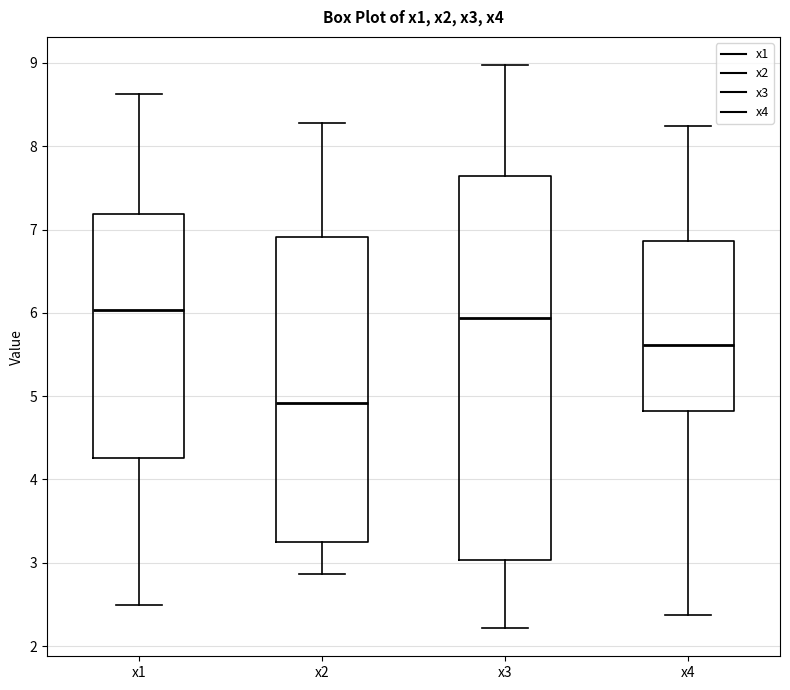

Reading left to right, transcribe this box plot: for each box, give where its median line is, the range the box spans, and where its two whiskers end, as read against the y-axis. The values are not printed on the chart, so give them approximately, as read against the axis.

x1: median 6.0, box 4.3 to 7.2, whiskers 2.5 to 8.6
x2: median 4.9, box 3.2 to 6.9, whiskers 2.9 to 8.3
x3: median 5.9, box 3.0 to 7.6, whiskers 2.2 to 9.0
x4: median 5.6, box 4.8 to 6.9, whiskers 2.4 to 8.2